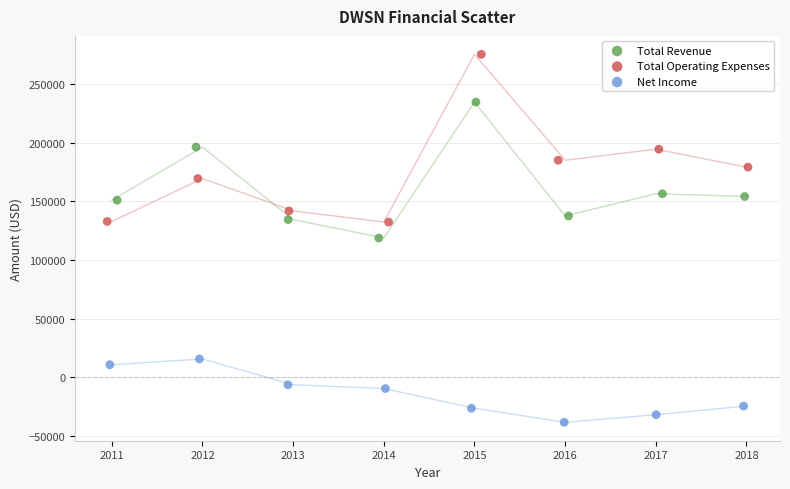

Which series contains the lowest Y value?

Net Income